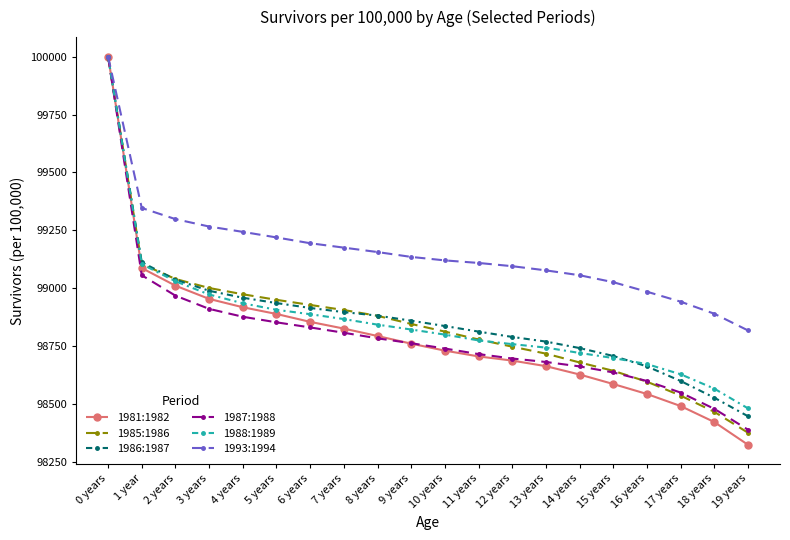

At 14 years, list the series in order from smallest to largest.

1981:1982, 1987:1988, 1985:1986, 1988:1989, 1986:1987, 1993:1994